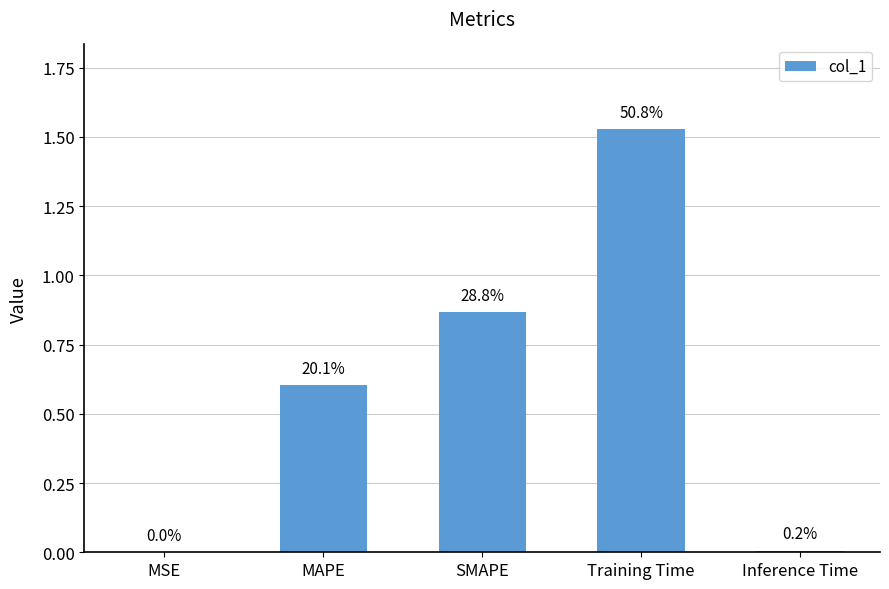

Reading right to left, list all the values displayed in this chart.

0.0	1.5	0.9	0.6	0.0